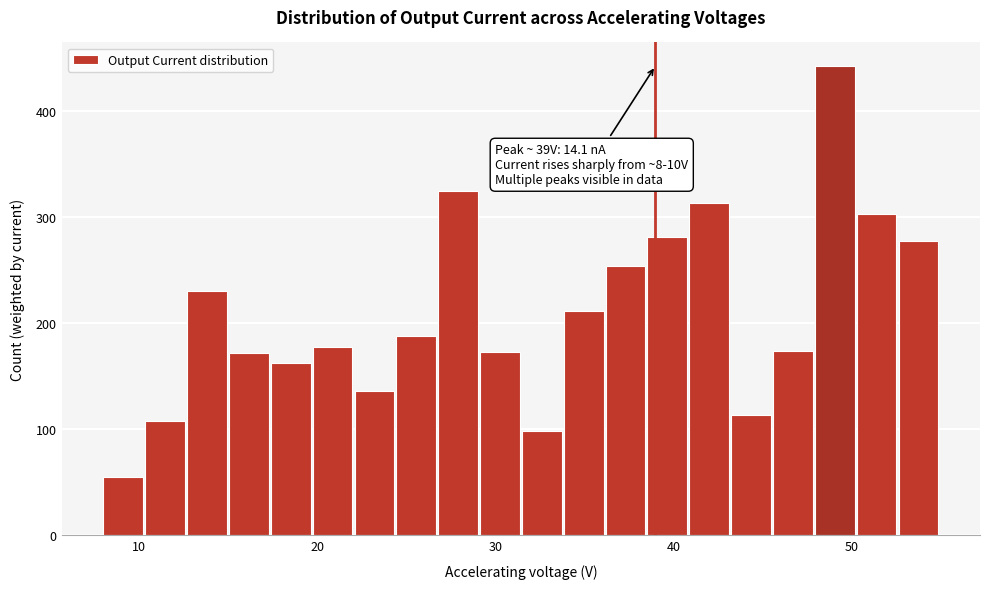

Around what value on the x-axis is the tallest bar? Give the approximate position of its centre, as read against the axis.

49